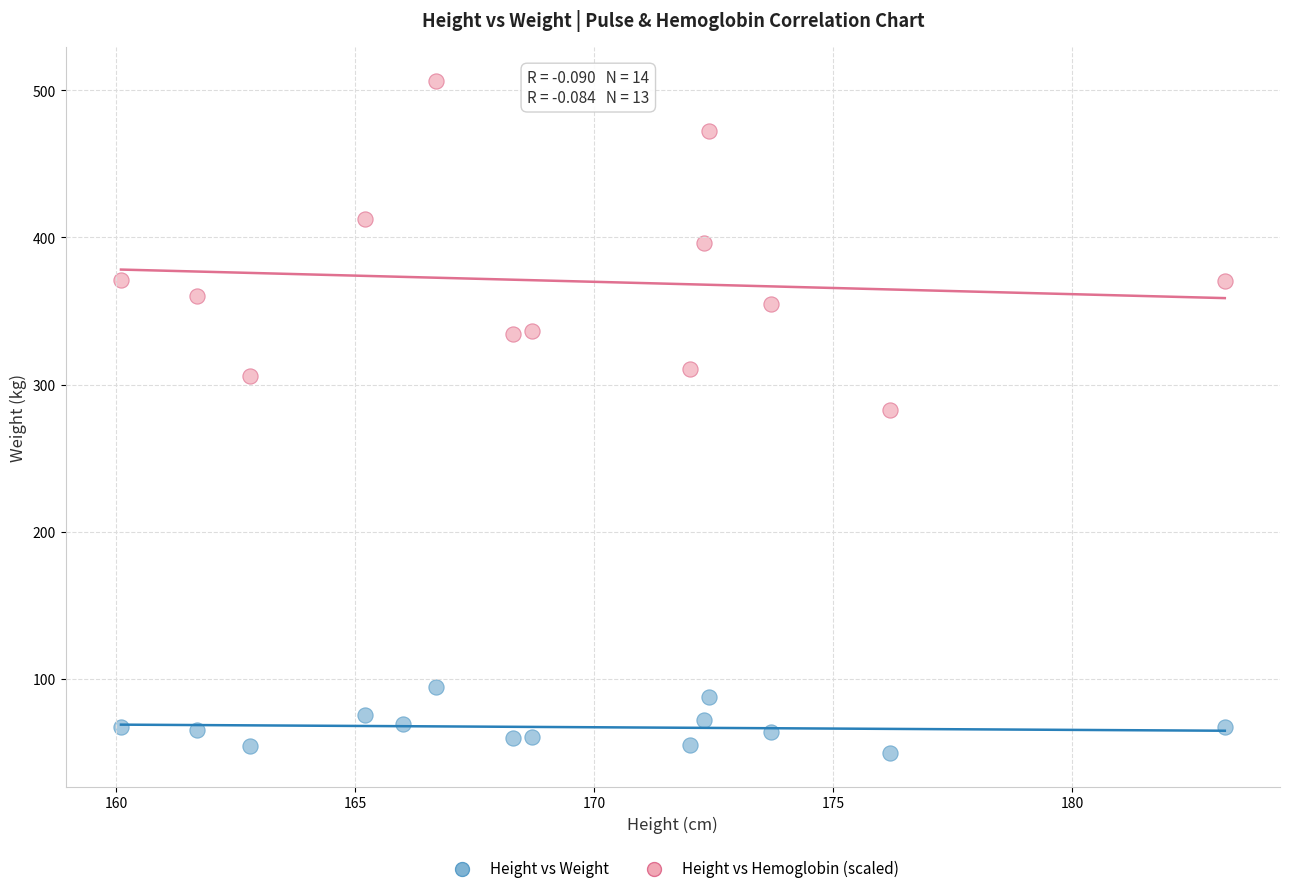

Which series has the largest Y range (max minus min)?

Height vs Hemoglobin (scaled)